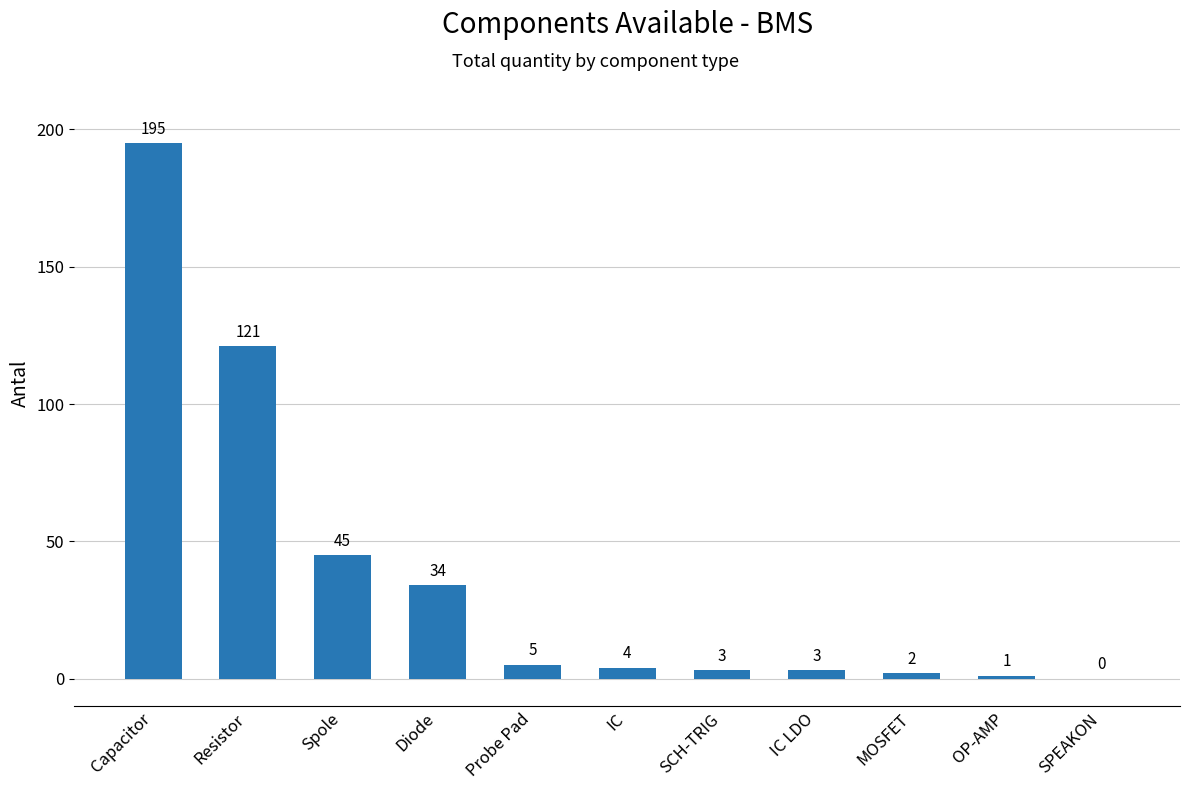

The chart shows a value of 3 at IC LDO. True or false?

True